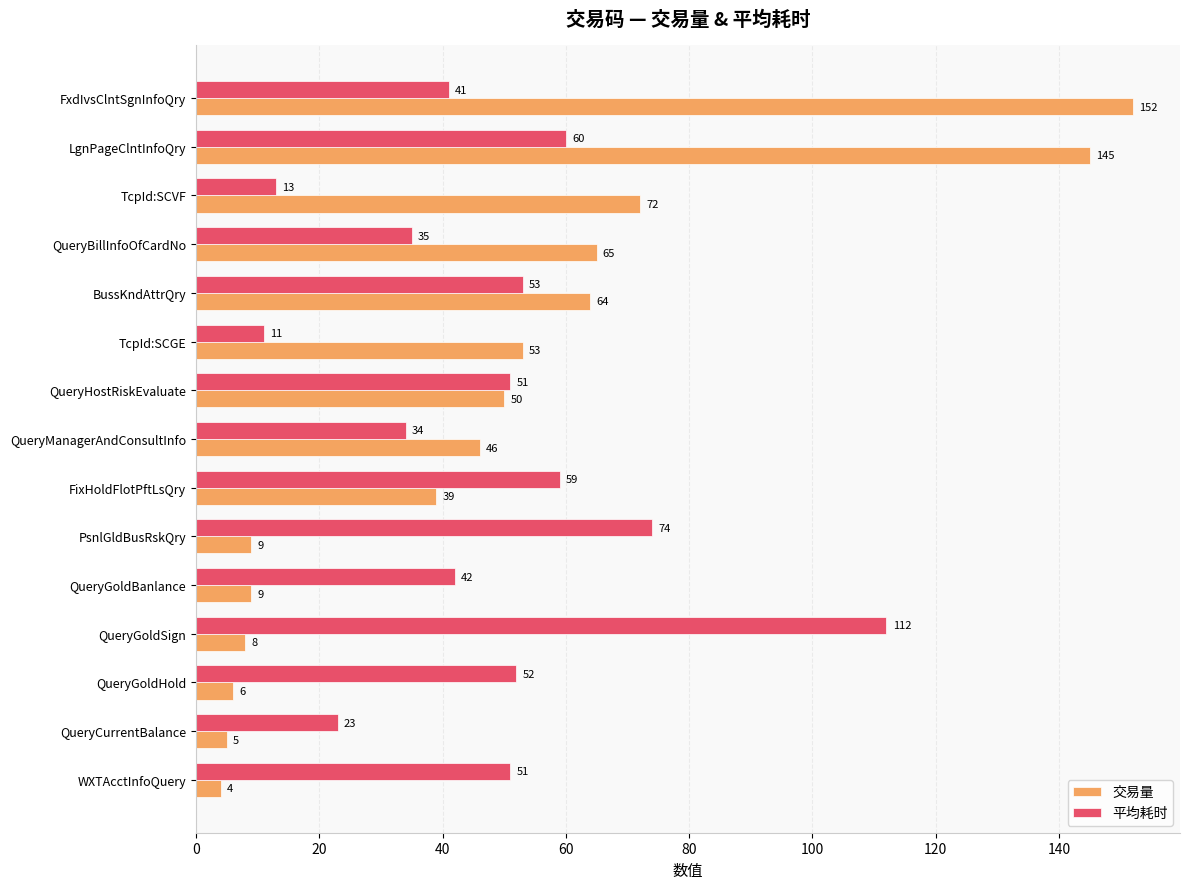

At how many categories does at least one series exceed 92?

3